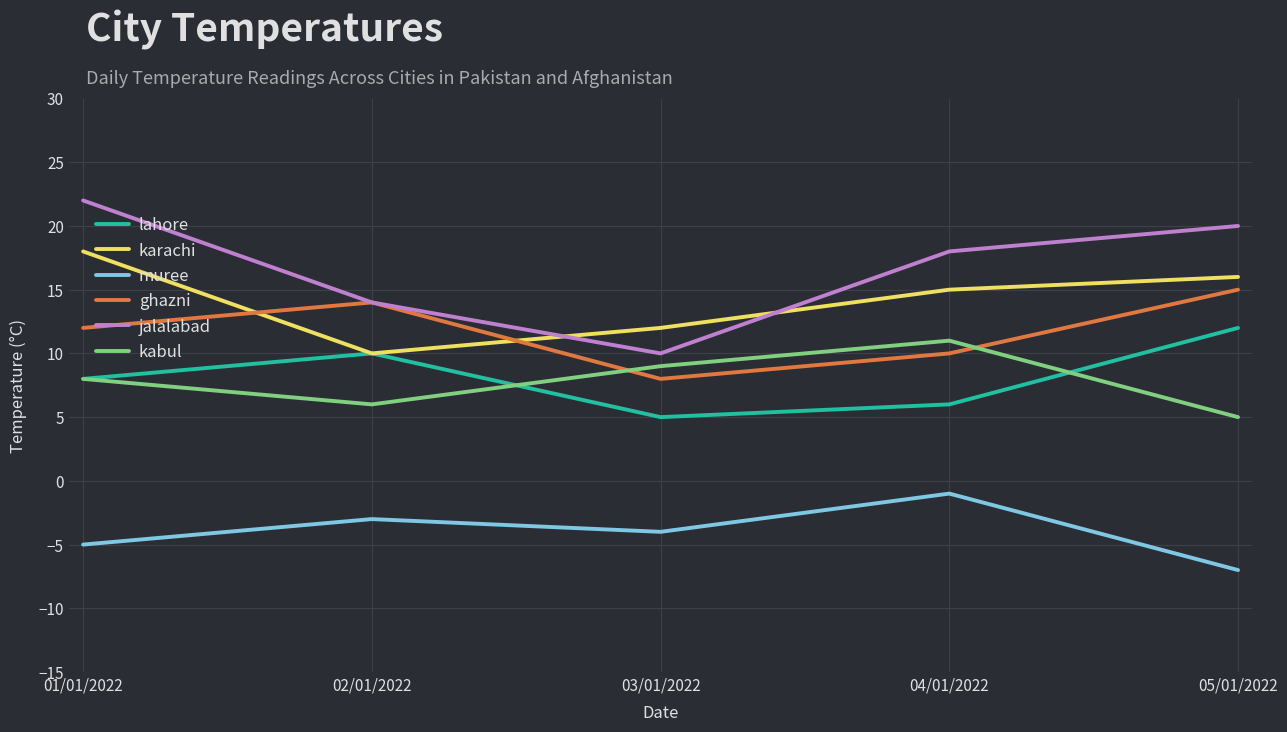

What is the difference between the highest and lowest values at 01/01/2022?

27